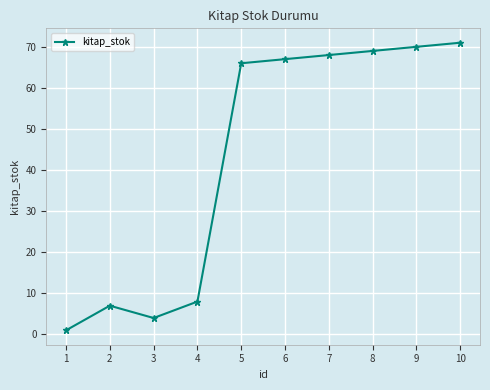

How many points are higher than both their immediate neighbors (excluding endpoints)?

1